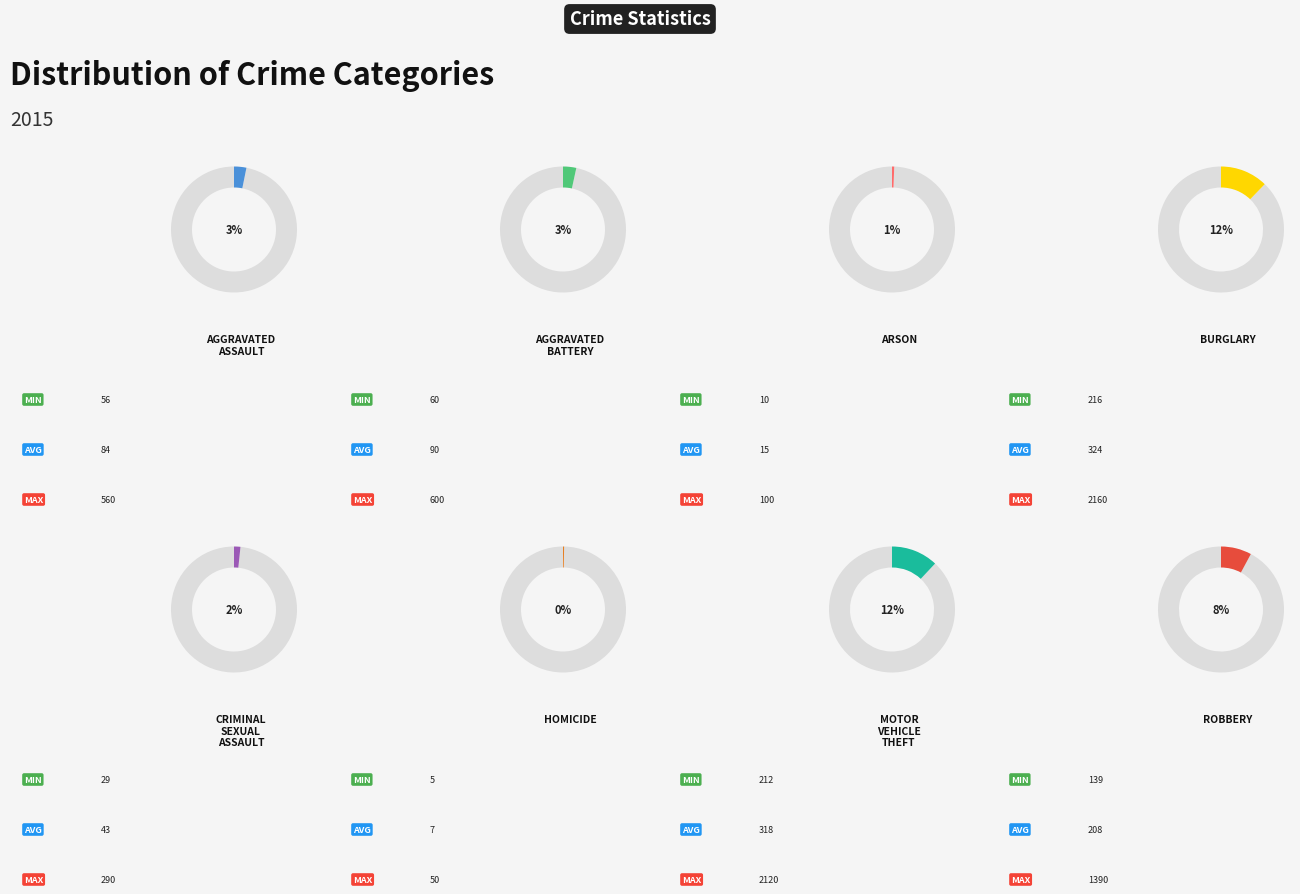

What is the ratio of the value at Burglary to the value at Robbery?

1.6